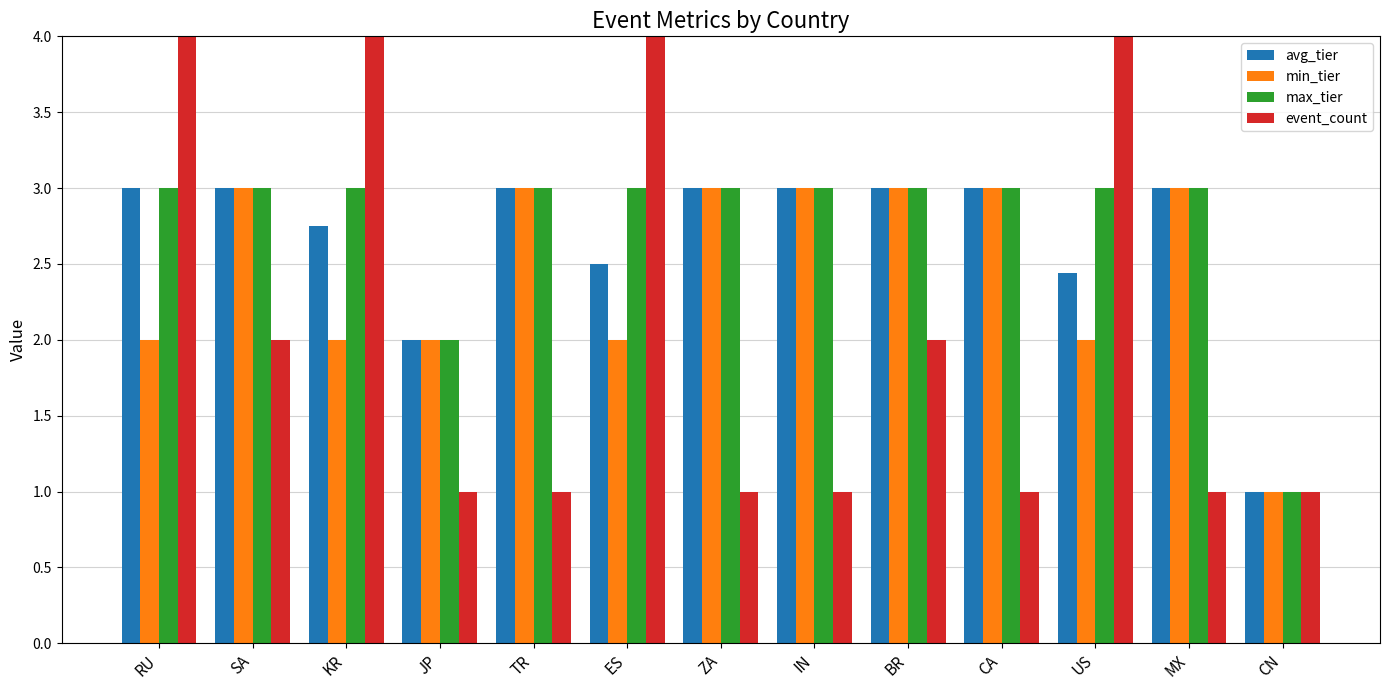

The max_tier series shows 1.6 at BR. True or false?

False